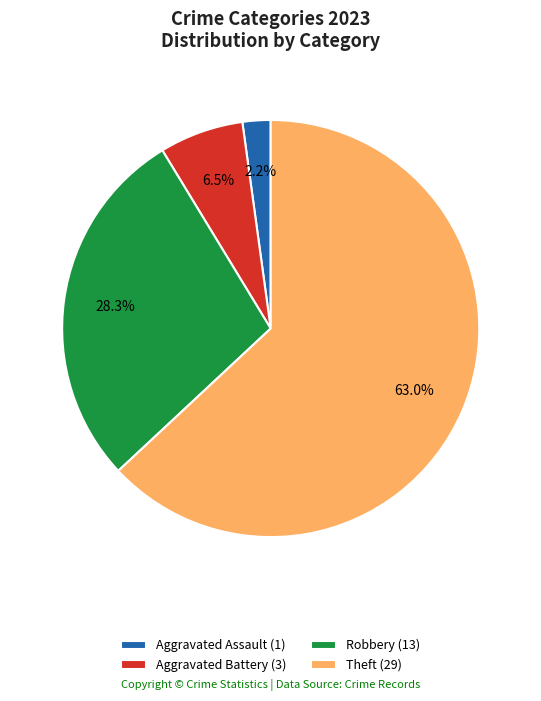

Which category has the smallest portion of the pie?

Aggravated Assault